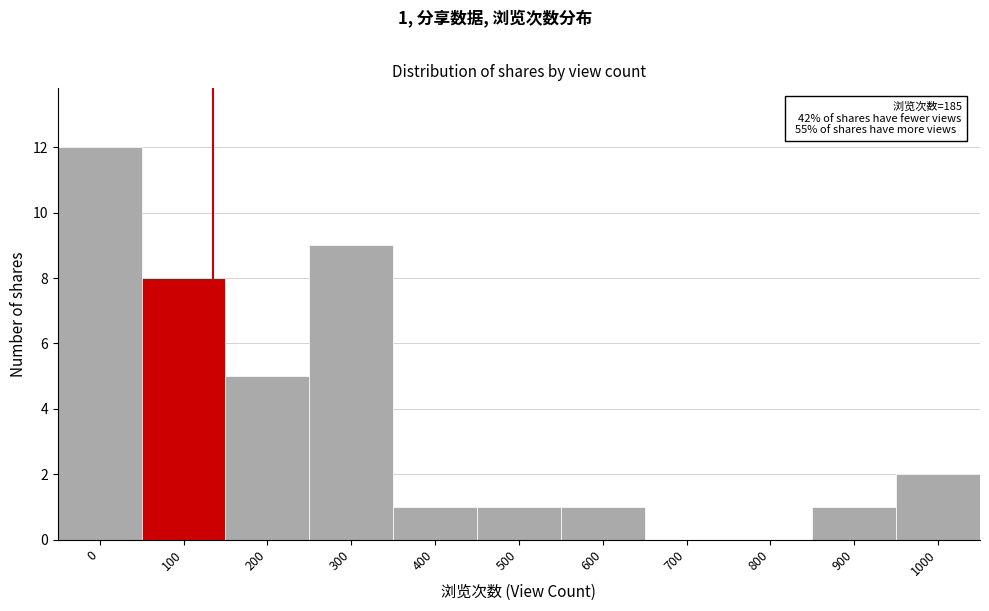

Reading left to right, transcribe all the data shown in this chart.

0=12	100=8	200=5	300=9	400=1	500=1	600=1	700=0	800=0	900=1	1000=2